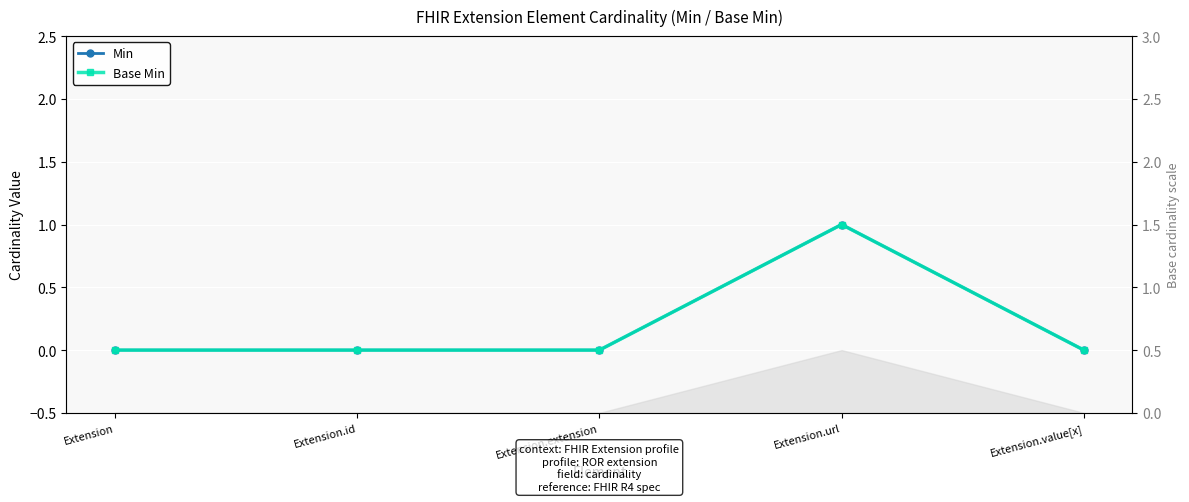

How many data points in Base Min are above 0?

1